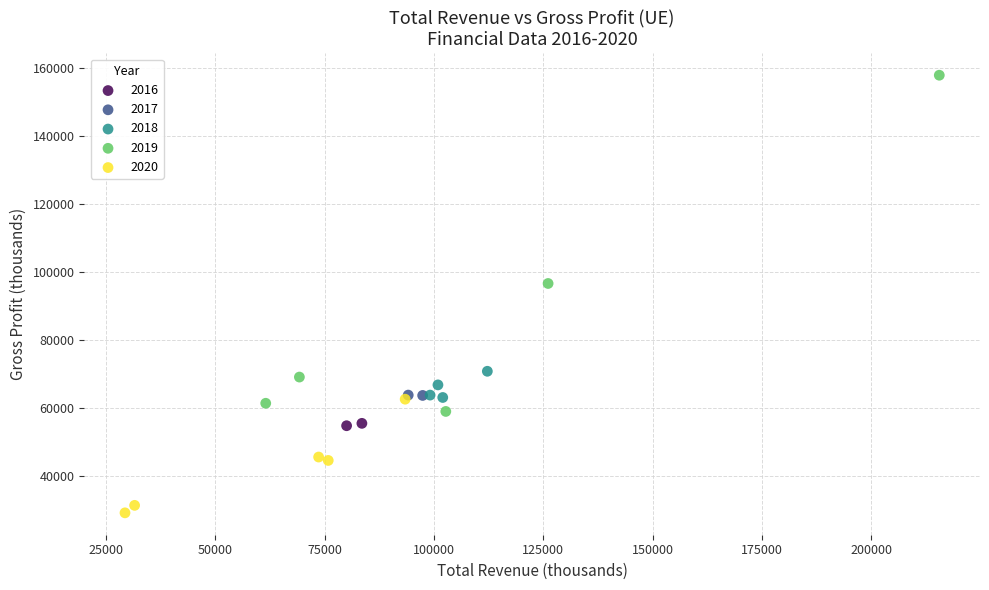

What are all the series names shown in the legend?

2016, 2017, 2018, 2019, 2020